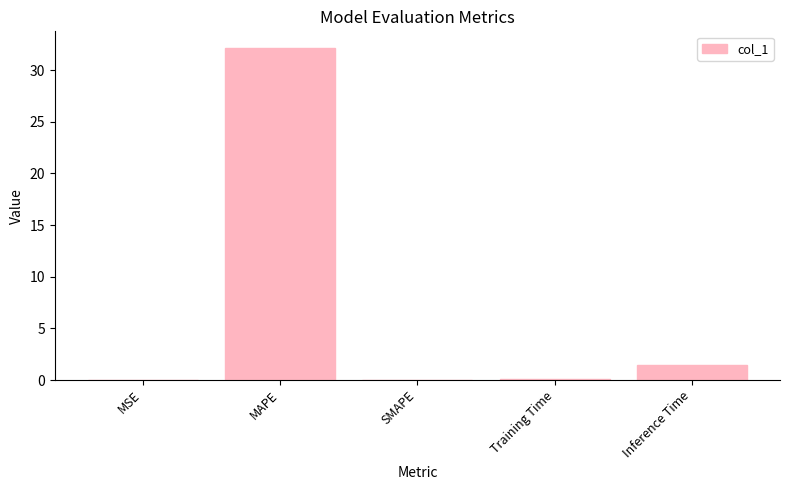

Does the chart contain stacked bars?

No